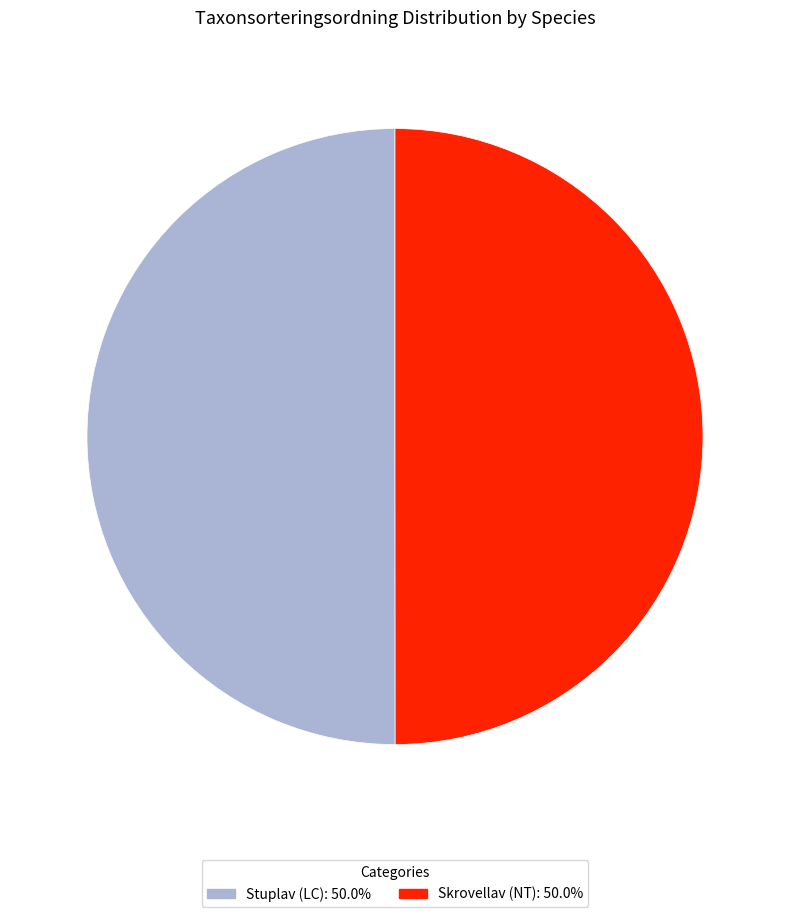

Approximately how many times larger is the value at Skrovellav (NT): 50.0% compared to Stuplav (LC): 50.0%?

1.0